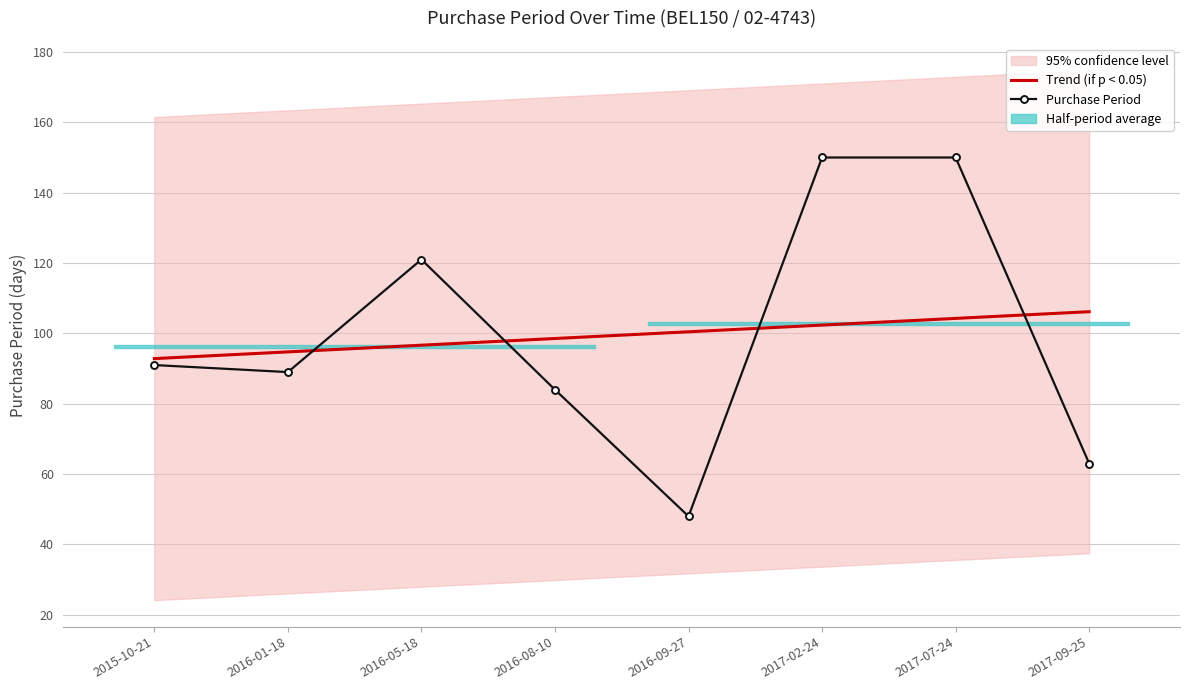

The Trend (if p < 0.05) series shows 161.7 at 2016-08-10. True or false?

False